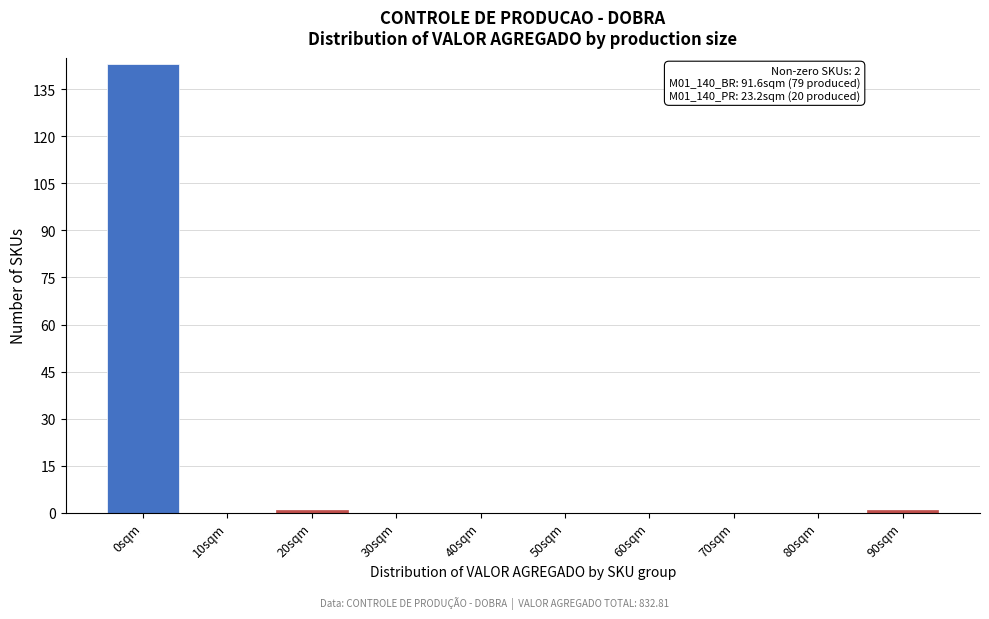

Reading right to left, extract all data points from this chart.

90sqm=1	80sqm=0	70sqm=0	60sqm=0	50sqm=0	40sqm=0	30sqm=0	20sqm=1	10sqm=0	0sqm=143